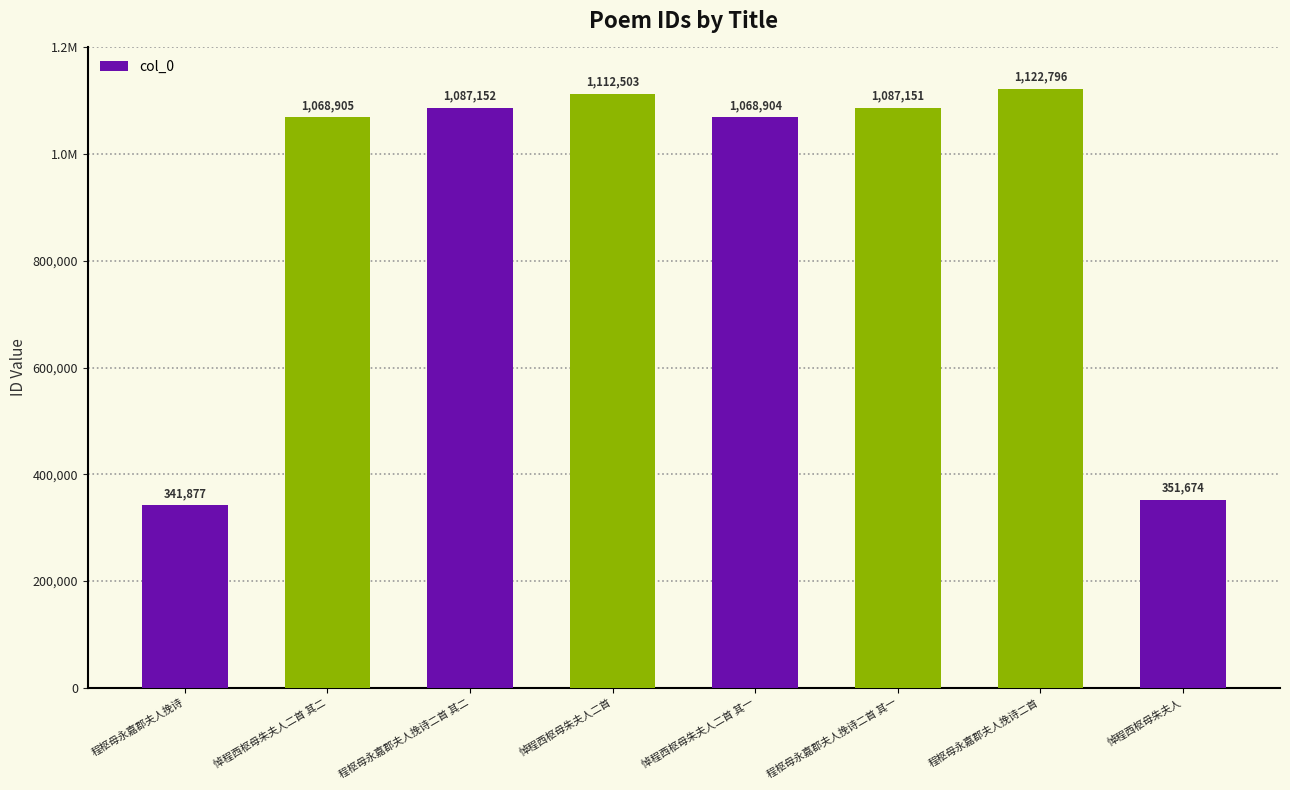

Are the bars horizontal?

No